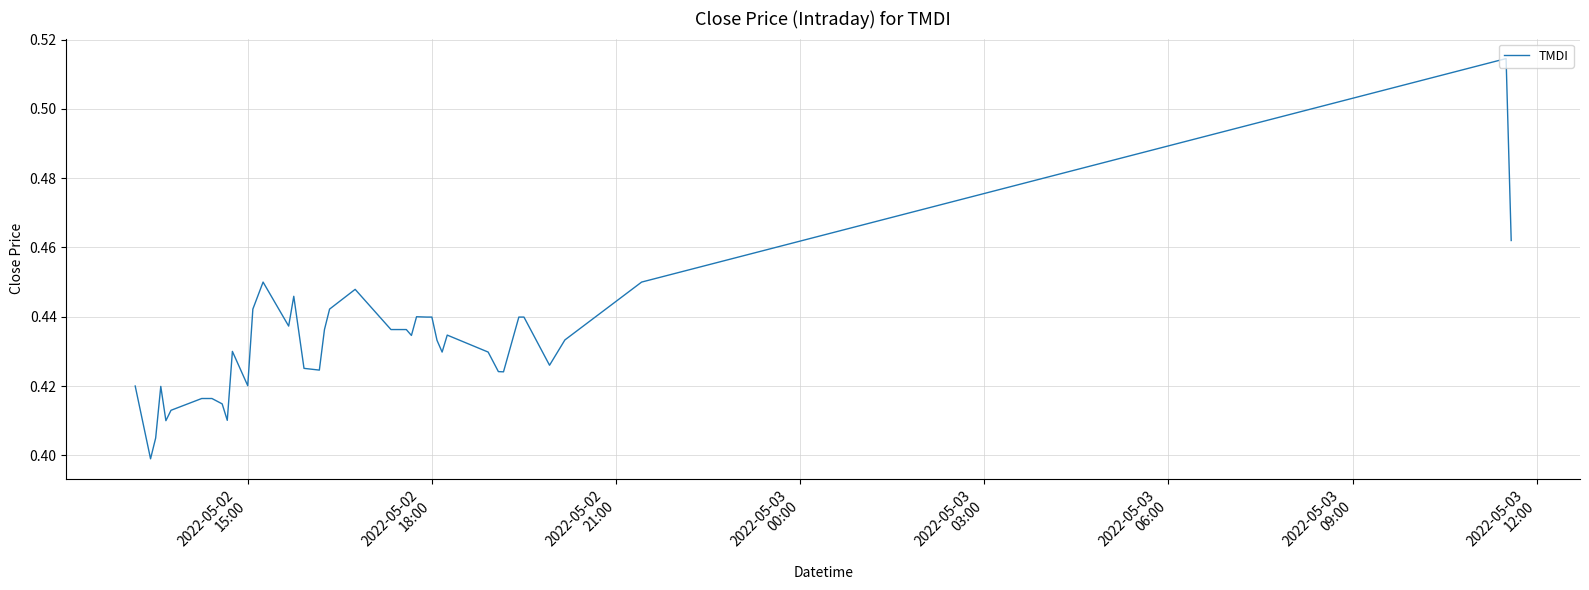

How many interior local peaks (higher than both neighbors) does the data have?

10